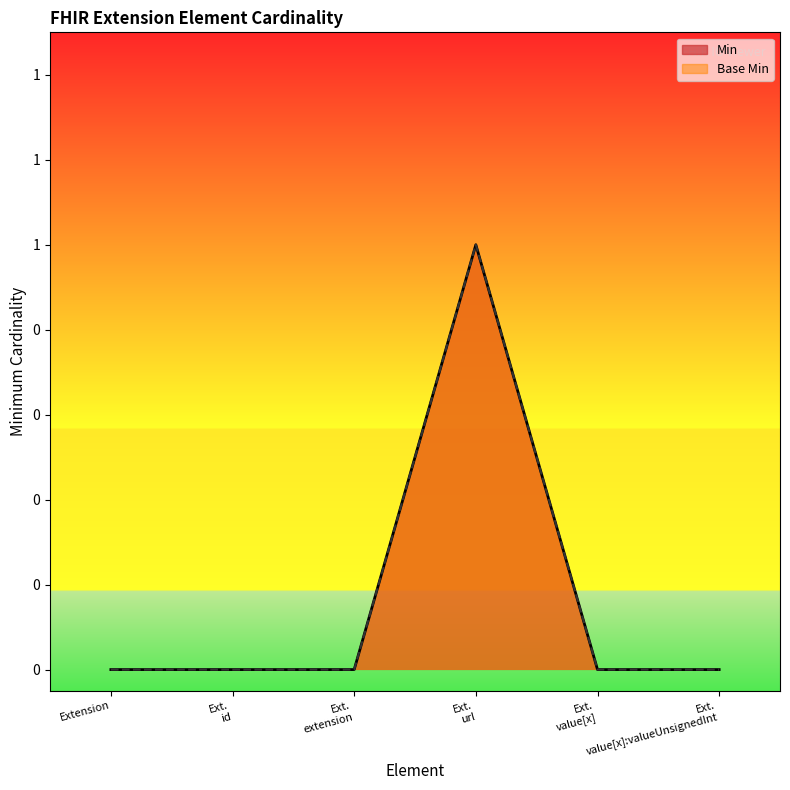

The Base Min series shows 0 at Ext. value[x]:valueUnsignedInt. True or false?

False